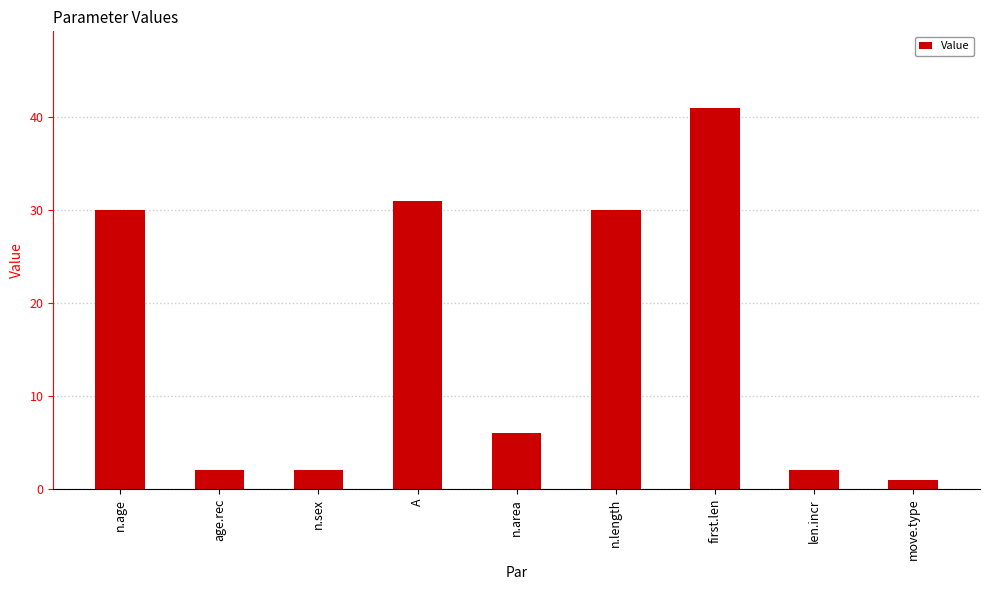

Which label corresponds to the smallest value in the chart?

move.type